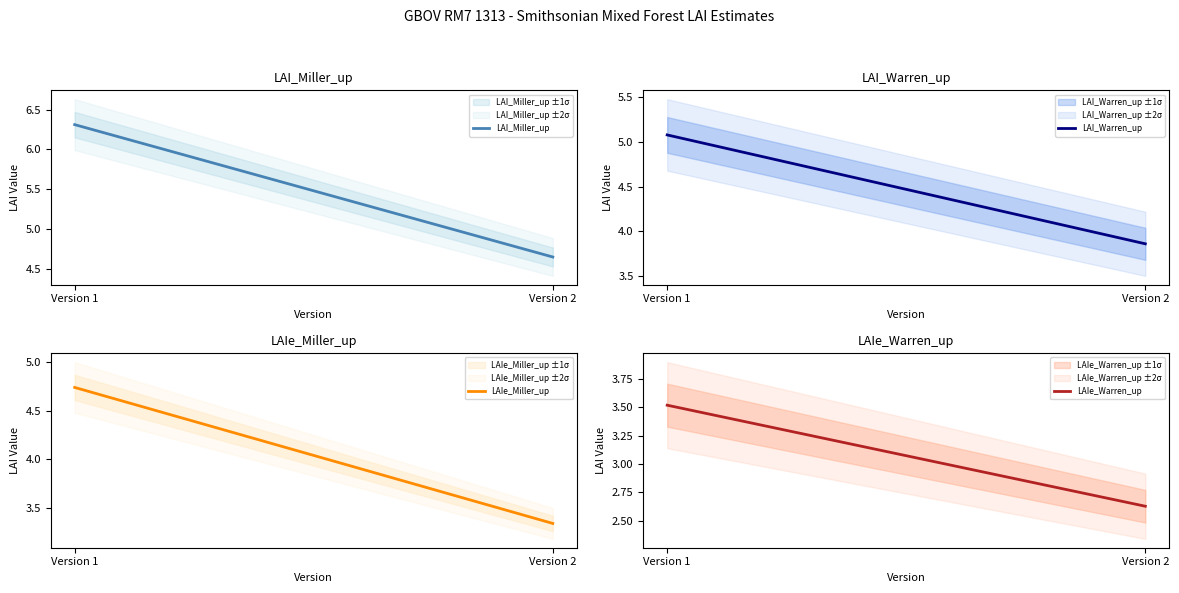

What is the sum of all LAI_Warren_up values?

8.9